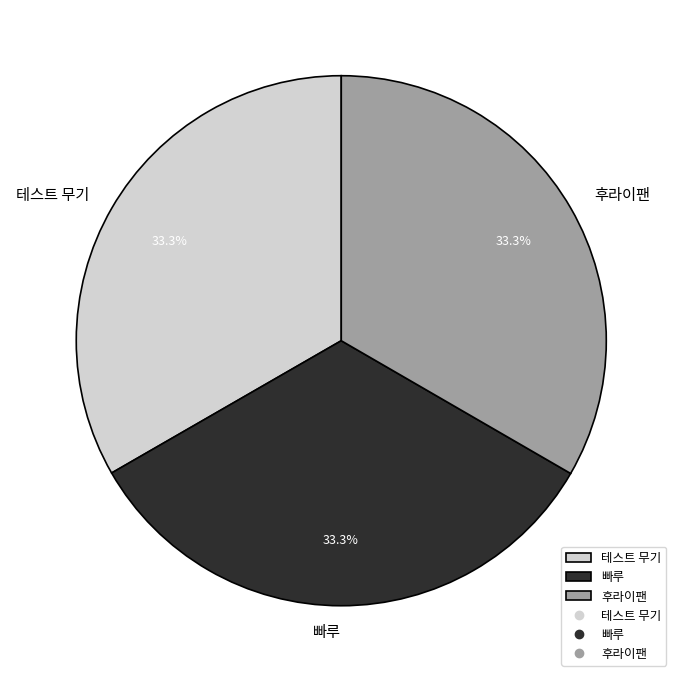

What is the total percentage of 빠루 and 테스트 무기?

66.7%